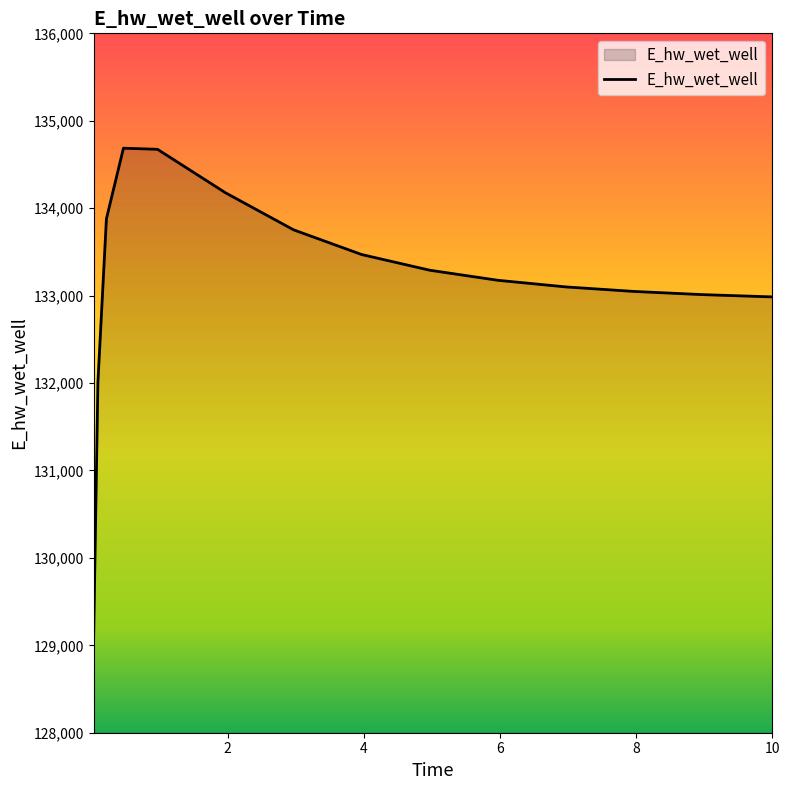

How many categories are shown in the chart?

15